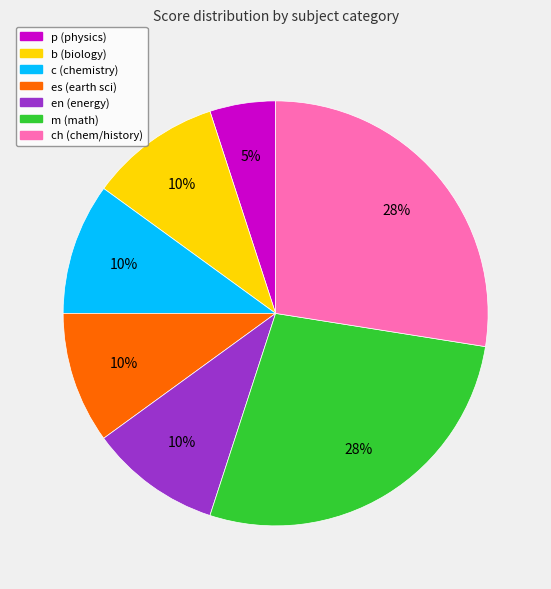

Is there any slice that represents more than half of the pie?

No